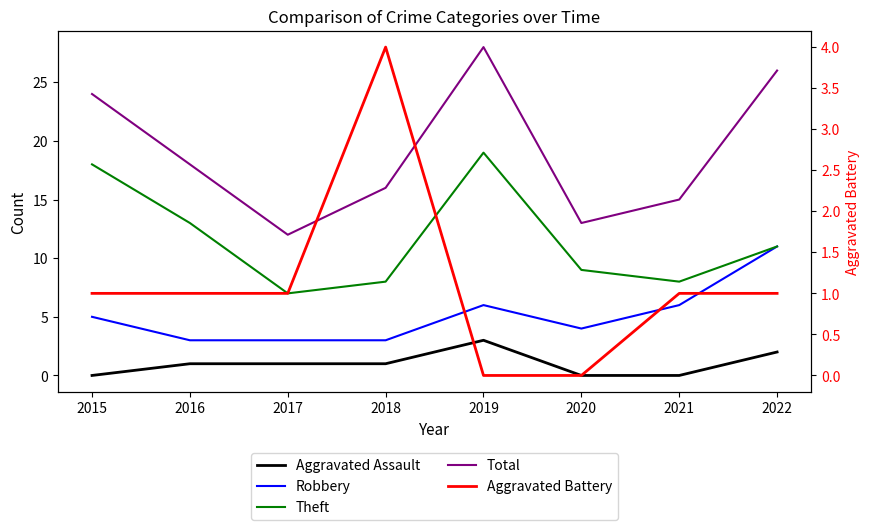

Does the chart have visible grid lines?

No